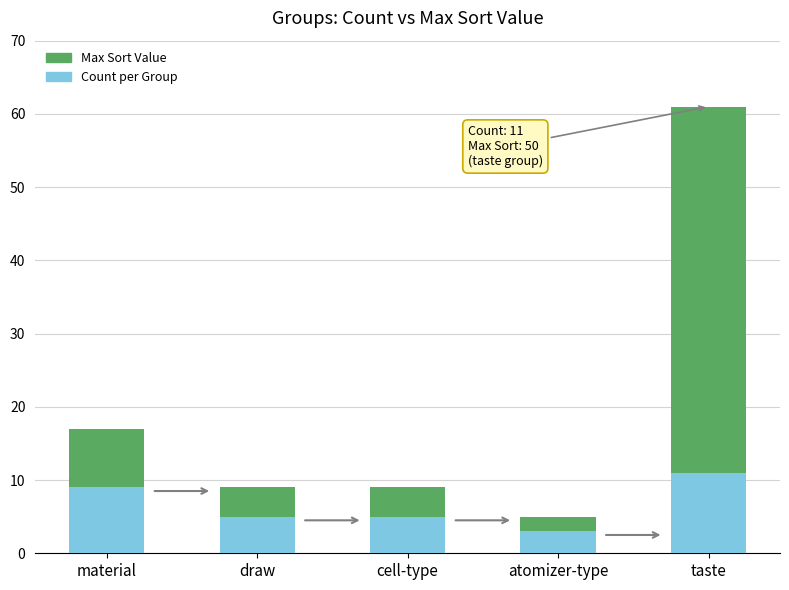

How many series are shown in this chart?

2